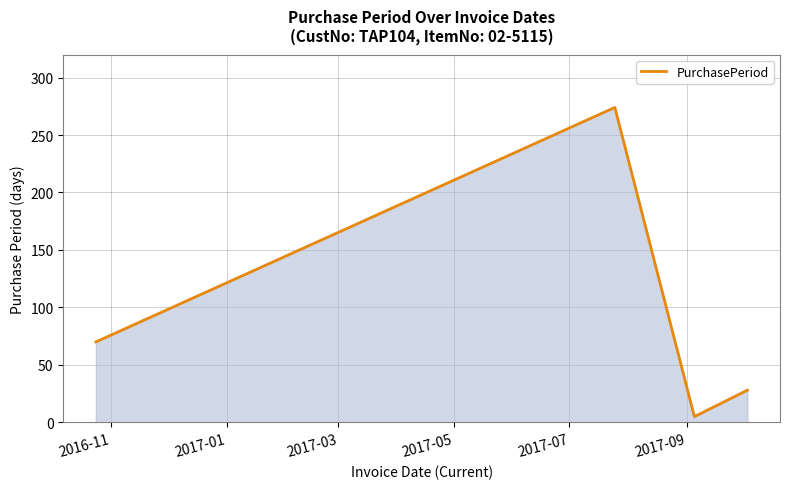

How many interior local valleys (lower than both neighbors) does the data have?

1